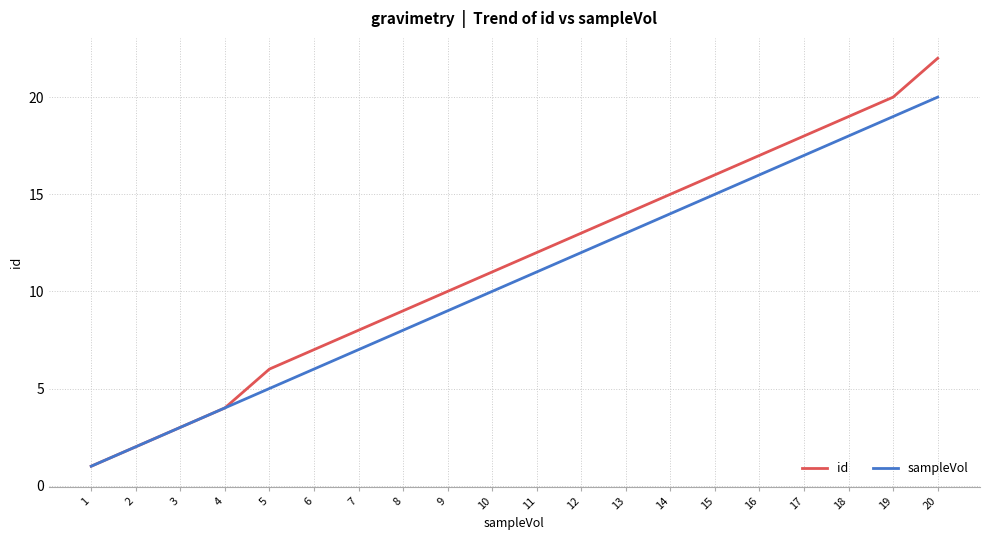

Which label corresponds to the smallest value in the chart?

1